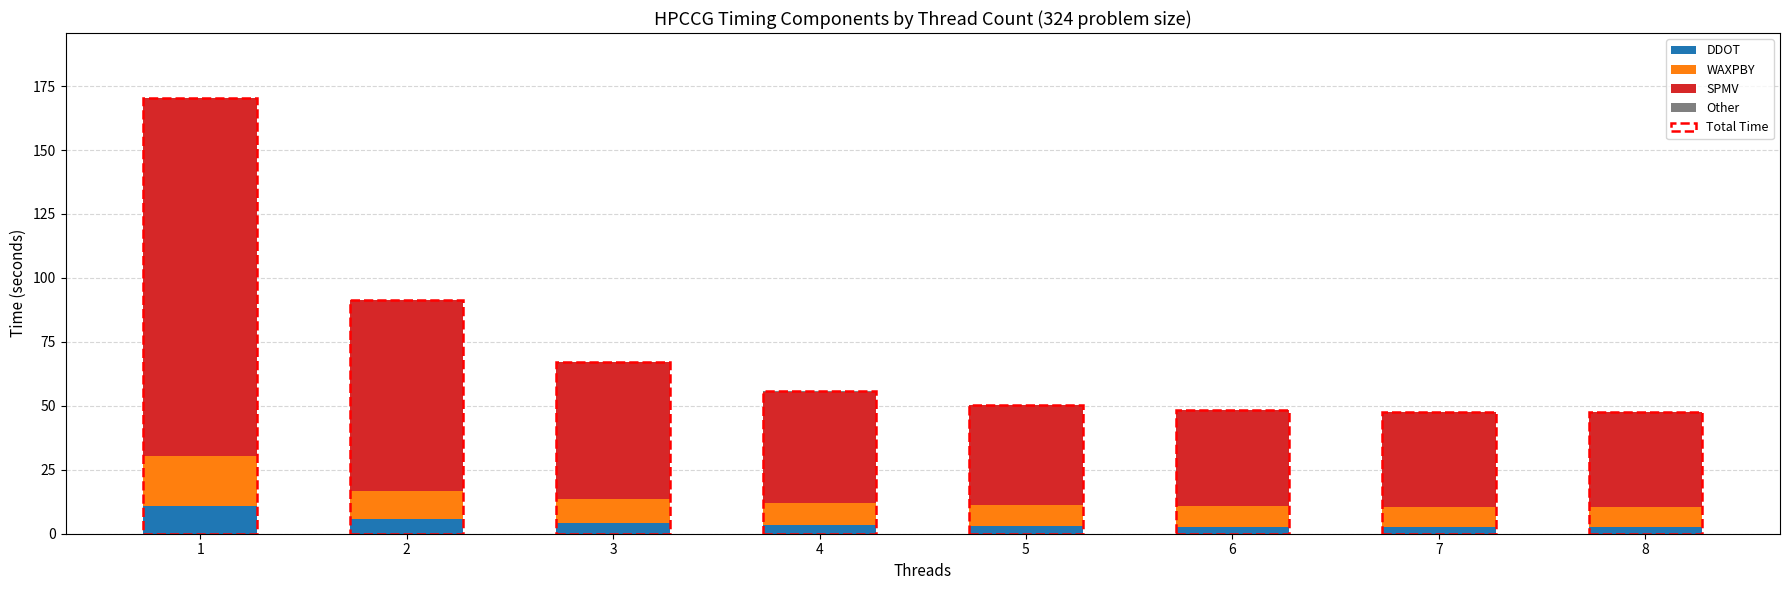

What is the highest value of the DDOT series?

10.7